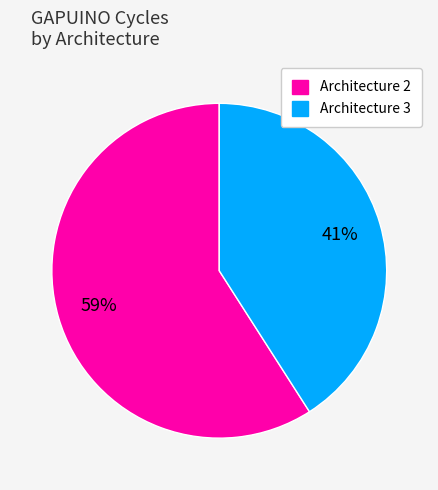

Is the sum of Architecture 2 and Architecture 3 greater than half?

Yes